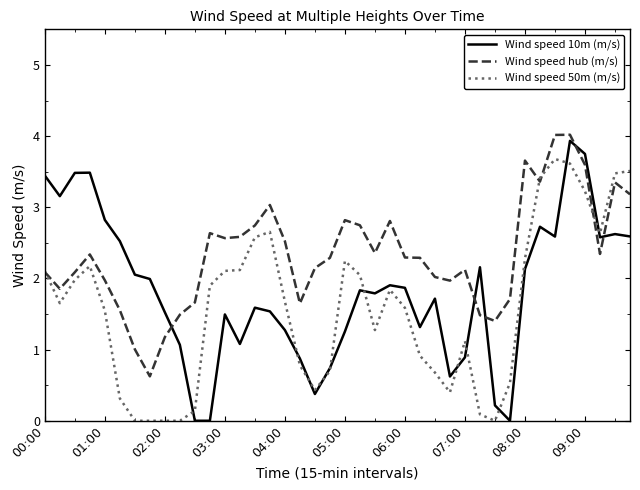

What is the difference between the maximum and minimum values in the Wind speed 50m (m/s) series?

3.7